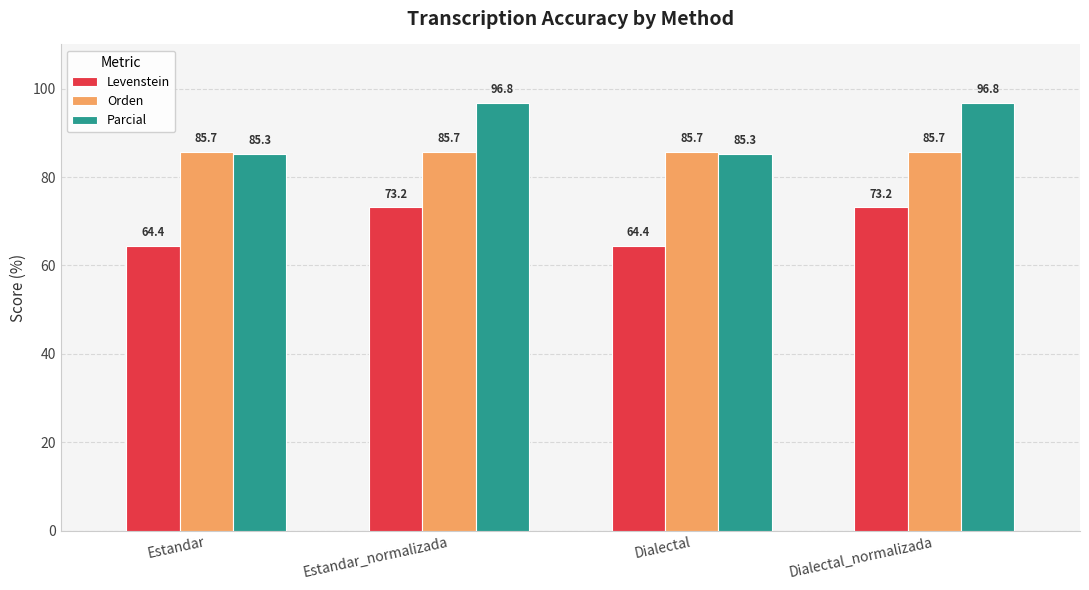

At how many categories does at least one series exceed 87?

2